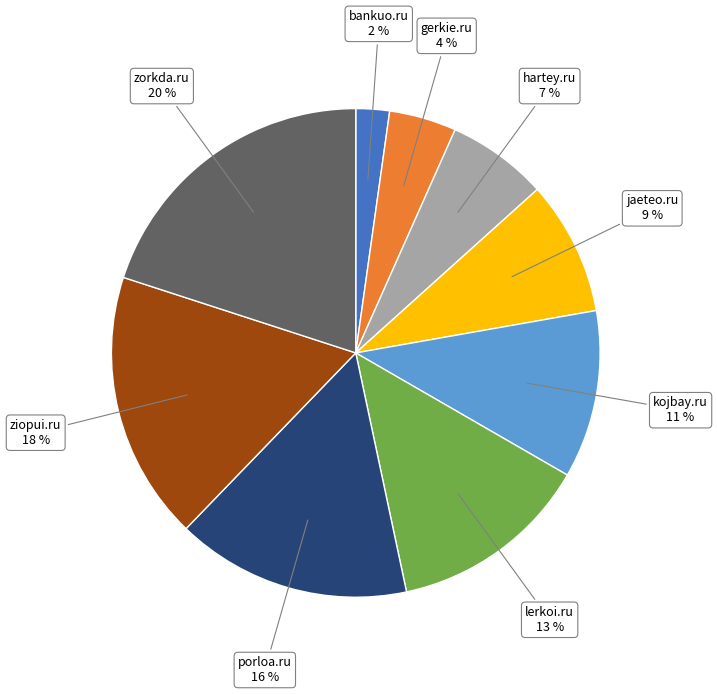

Approximately how many times larger is the value at hartey.ru compared to porloa.ru?

0.4